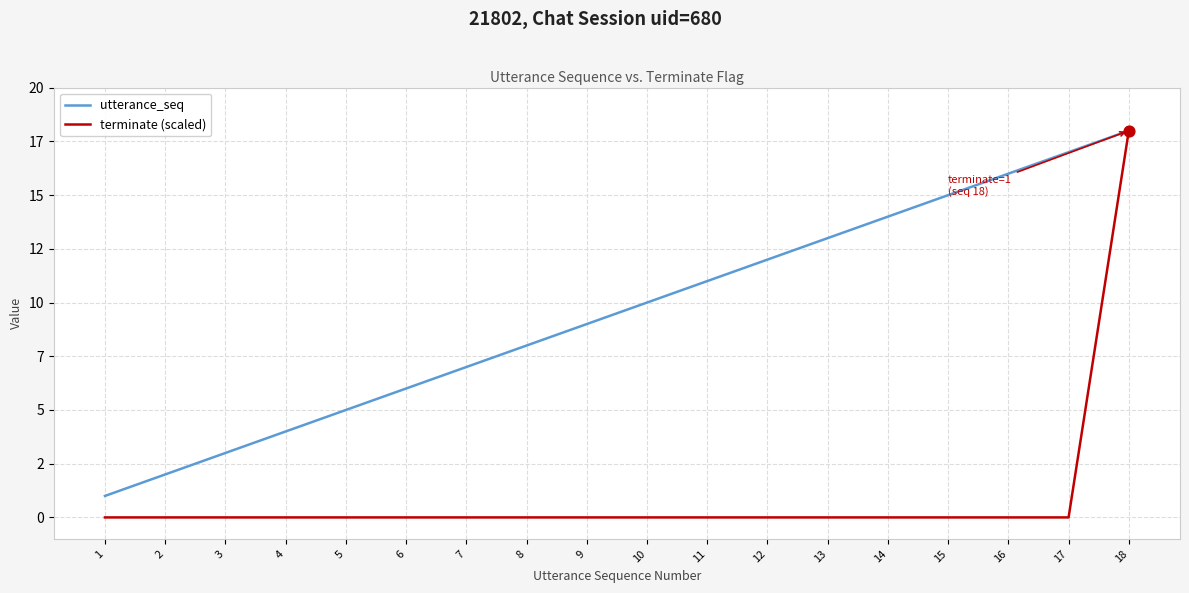

Which series has the largest total across all categories?

utterance_seq